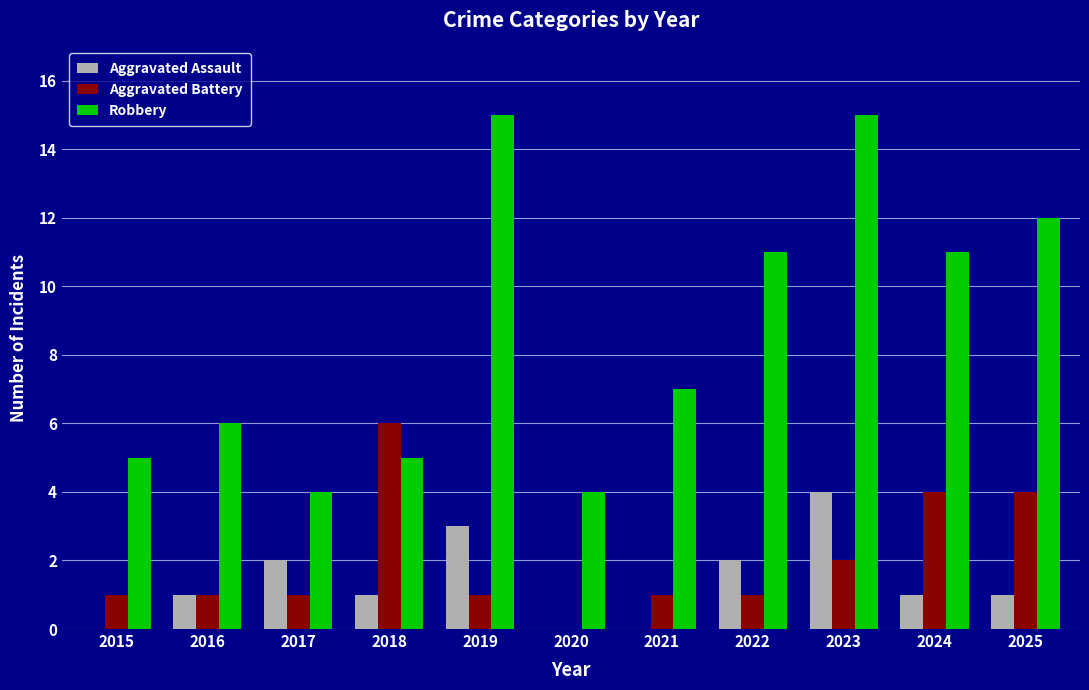

At which category is the sum across all series the highest?

2023